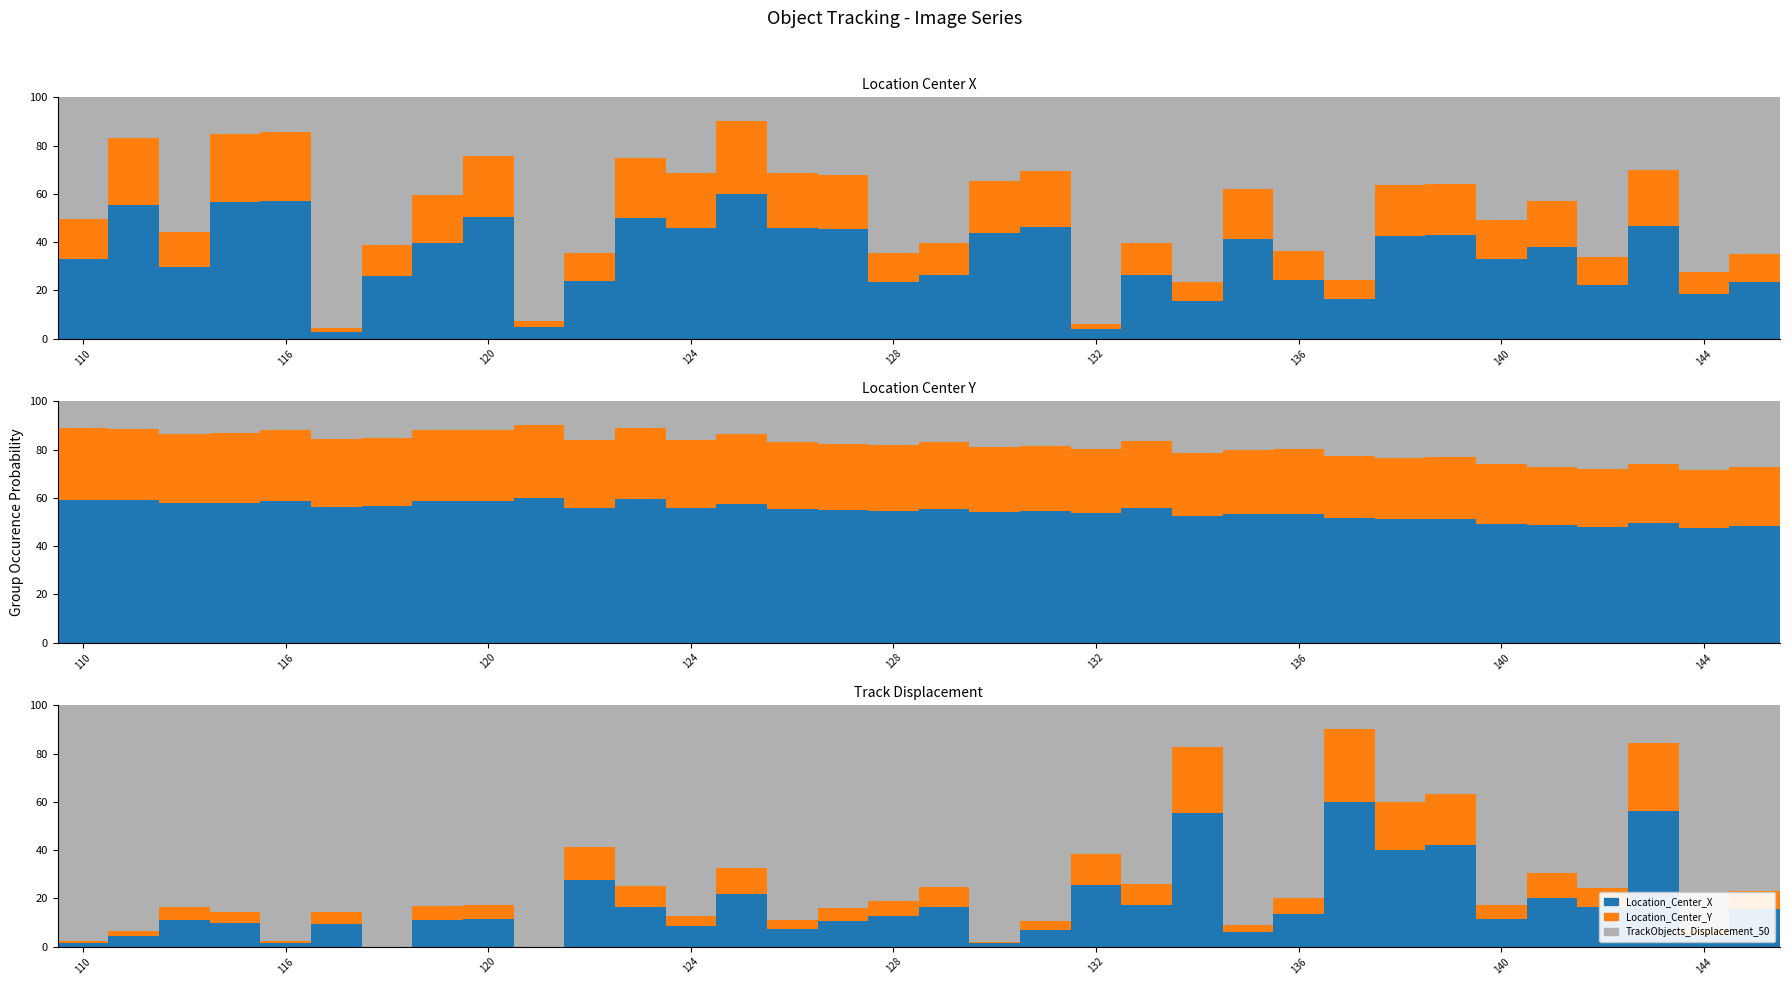

Is it true that Location_Center_X equals 14.3 at 17?

False